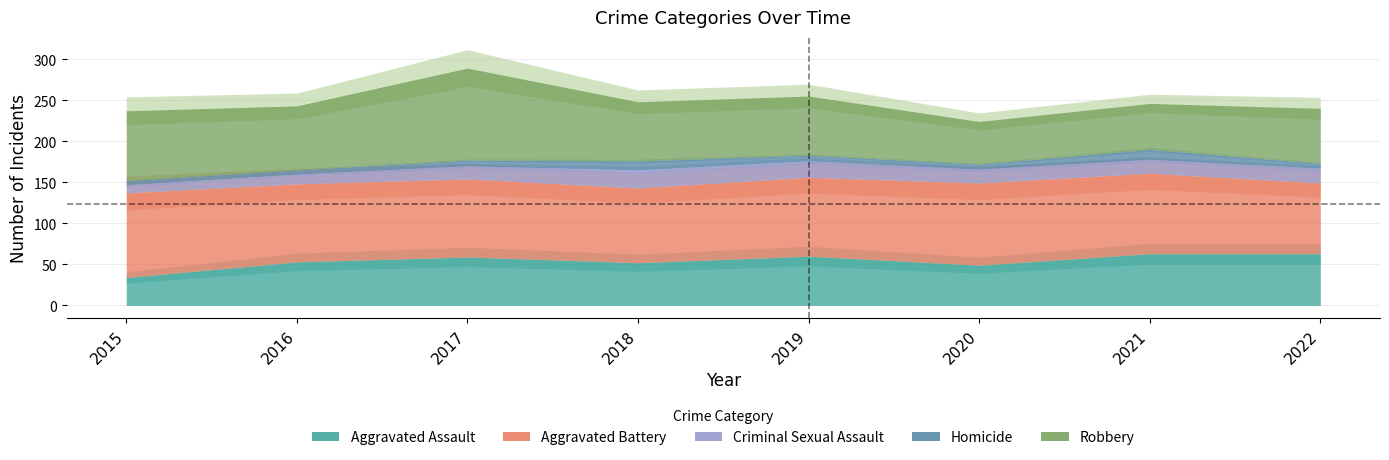

True or false: Aggravated Battery and Homicide intersect in this chart.

False